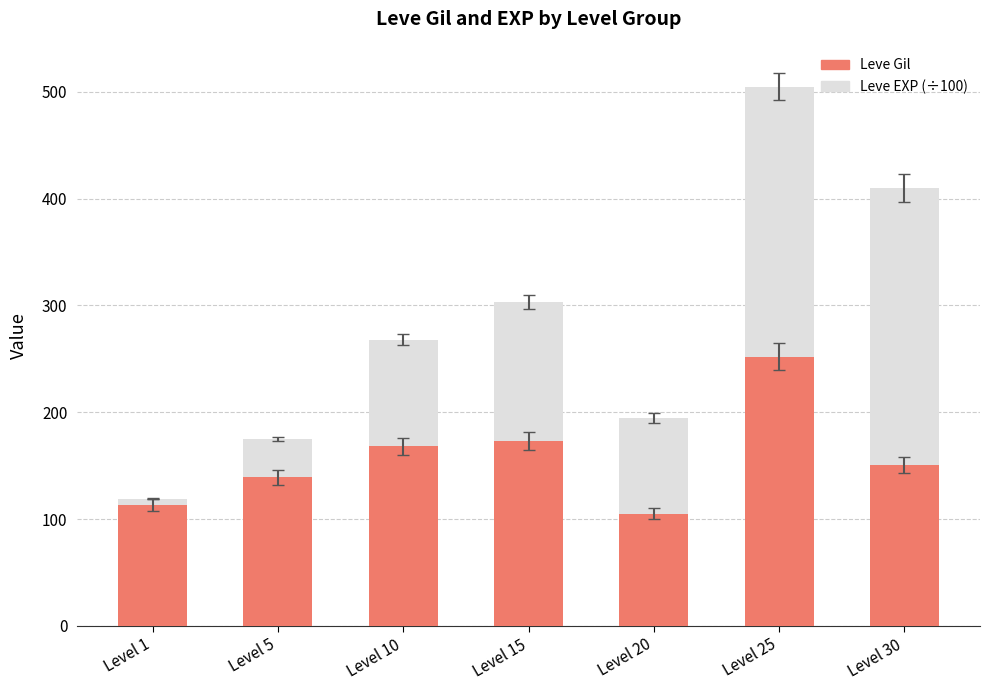

What is the approximate value of Leve Gil at Level 25?

252.0